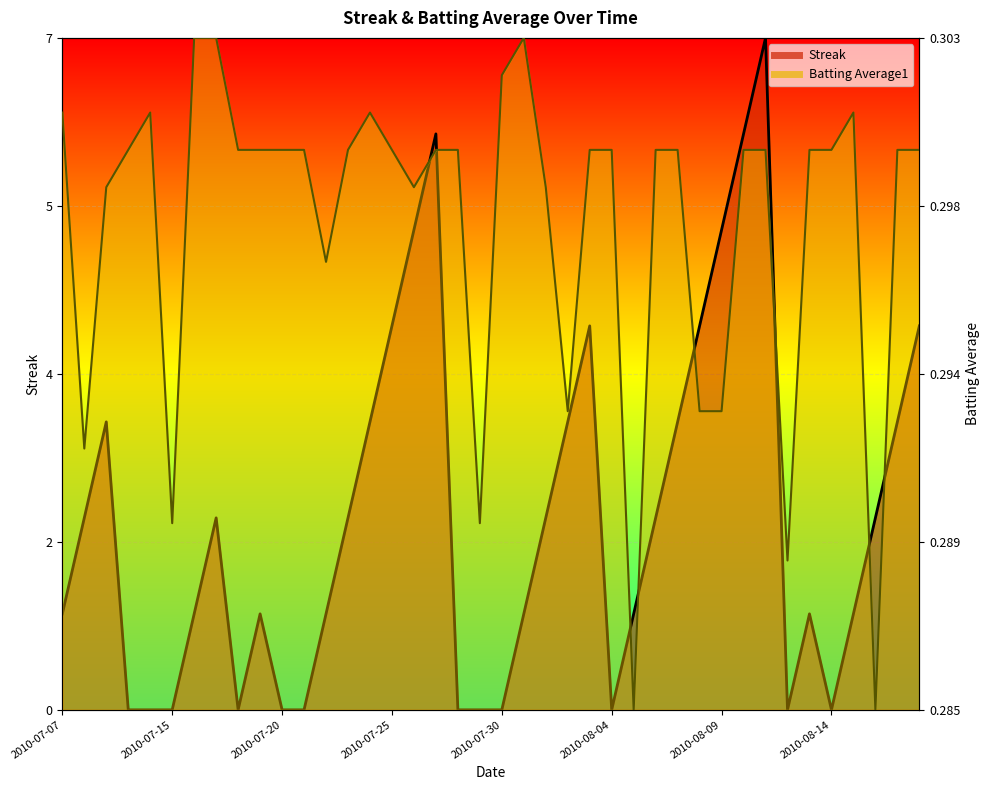

Reading left to right, extract all data points from this chart.

Streak: 0.1	0.3	0.4	0.0	0.0	0.0	0.1	0.3	0.0	0.1	0.0	0.0	0.1	0.3	0.4	0.6	0.7	0.9	0.0	0.0	0.0	0.1	0.3	0.4	0.6	0.0	0.1	0.3	0.4	0.6	0.7	0.9	1.0	0.0	0.1	0.0	0.1	0.3	0.4	0.6
Batting Average1: 0.9	0.4	0.8	0.8	0.9	0.3	1.0	1.0	0.8	0.8	0.8	0.8	0.7	0.8	0.9	0.8	0.8	0.8	0.8	0.3	0.9	1.0	0.8	0.4	0.8	0.8	0.0	0.8	0.8	0.4	0.4	0.8	0.8	0.2	0.8	0.8	0.9	0.0	0.8	0.8